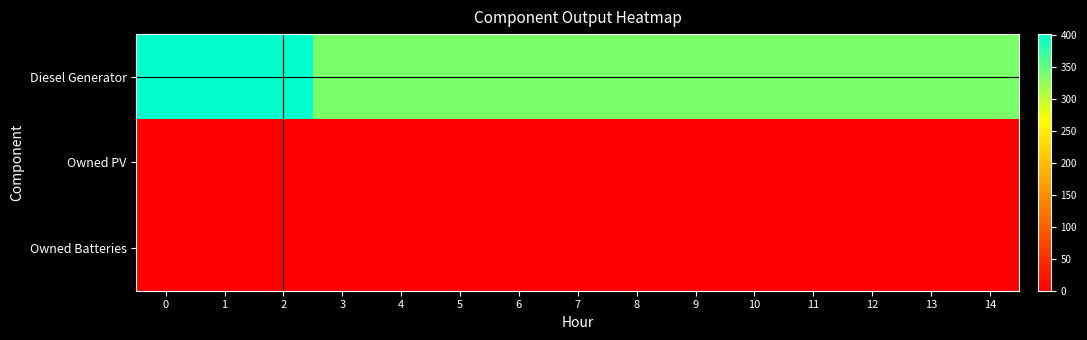

Which series changed the most between 2 and 7?

Diesel Generator